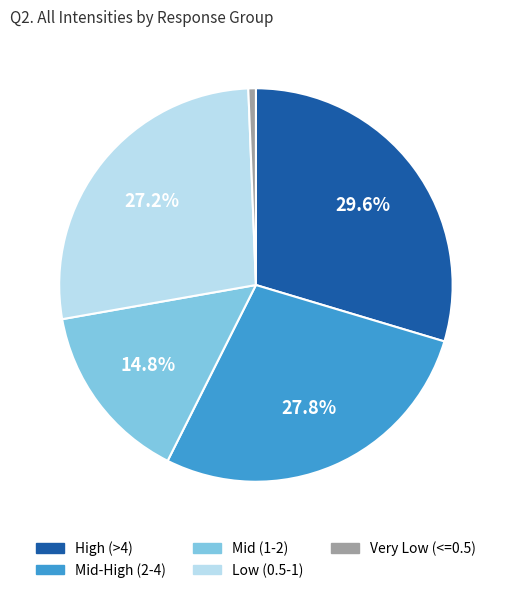

Is there any slice that represents more than half of the pie?

No